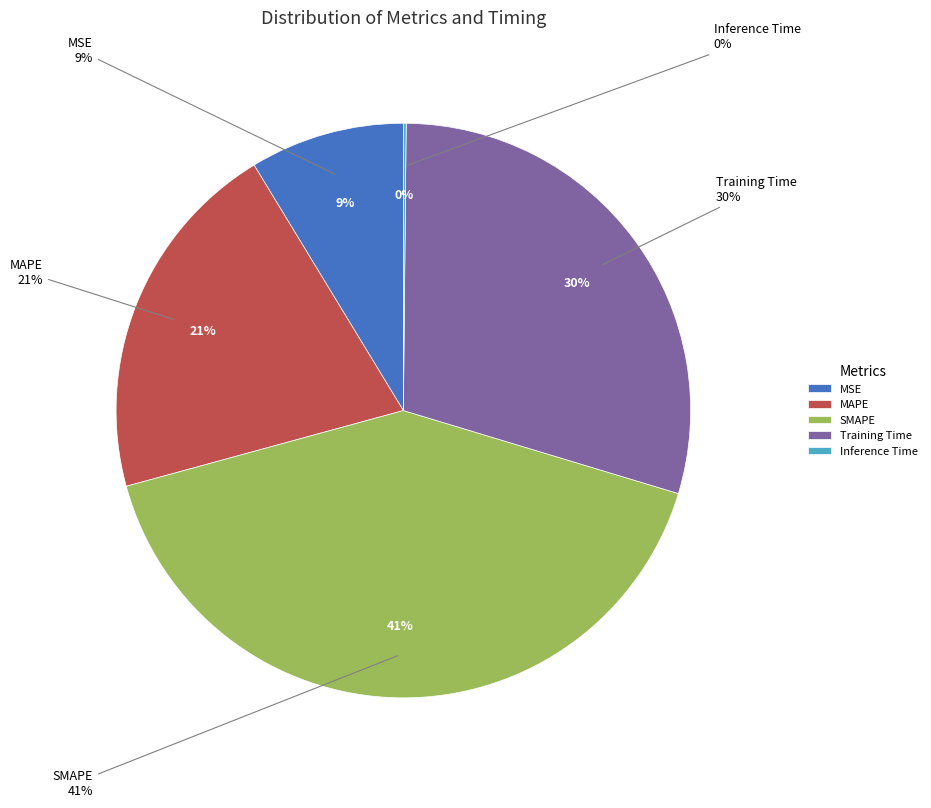

Is there any slice that represents more than half of the pie?

No